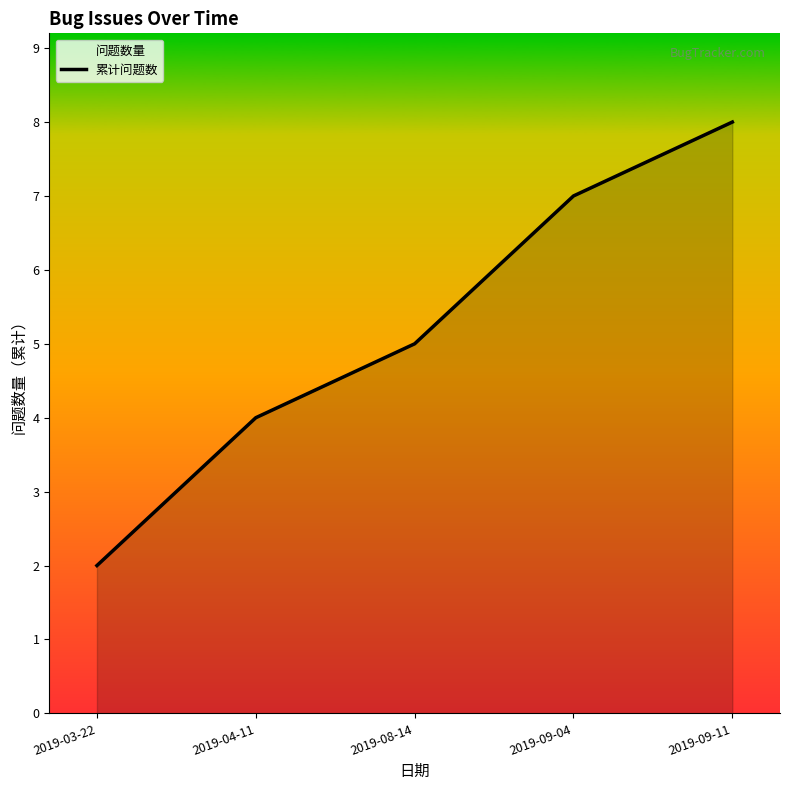

Reading left to right, extract all data points from this chart.

2019-03-22=2	2019-04-11=4	2019-08-14=5	2019-09-04=7	2019-09-11=8